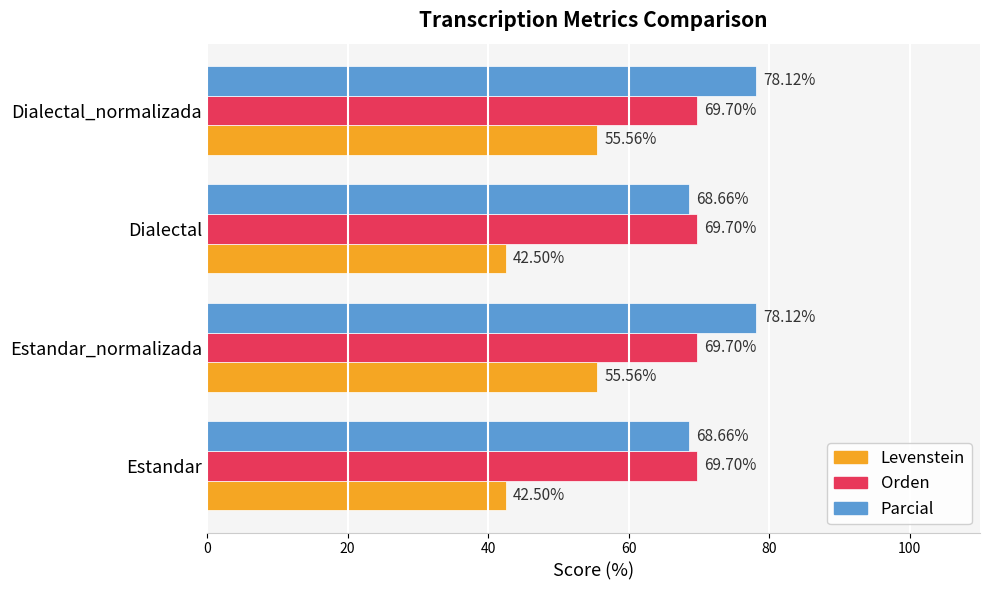

Is the value of Parcial at Estandar_normalizada greater than the value of Levenstein at Estandar?

Yes